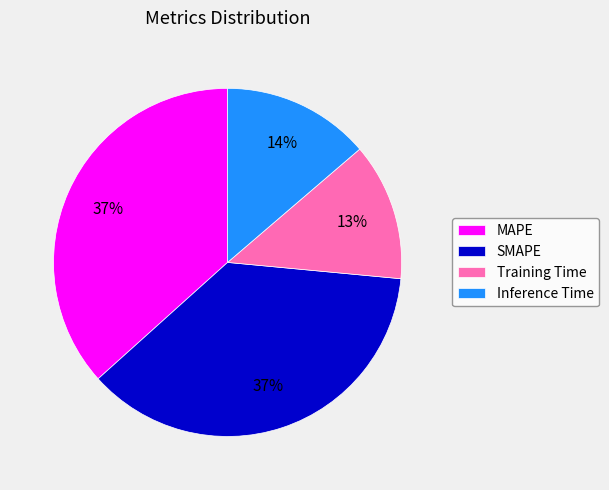

Combined, do Training Time and SMAPE account for over 50%?

No